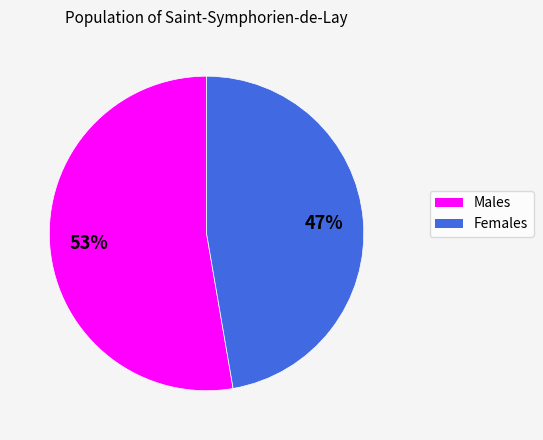

What percentage is the Females slice, to the nearest percent?

47%